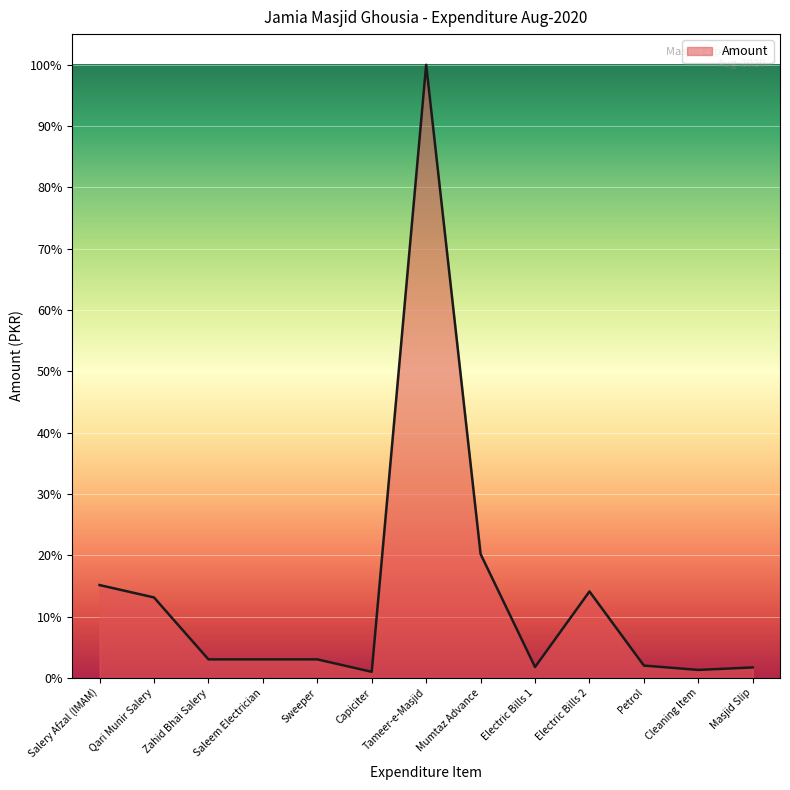

The chart shows a value of 18.6 at Qari Munir Salery. True or false?

False